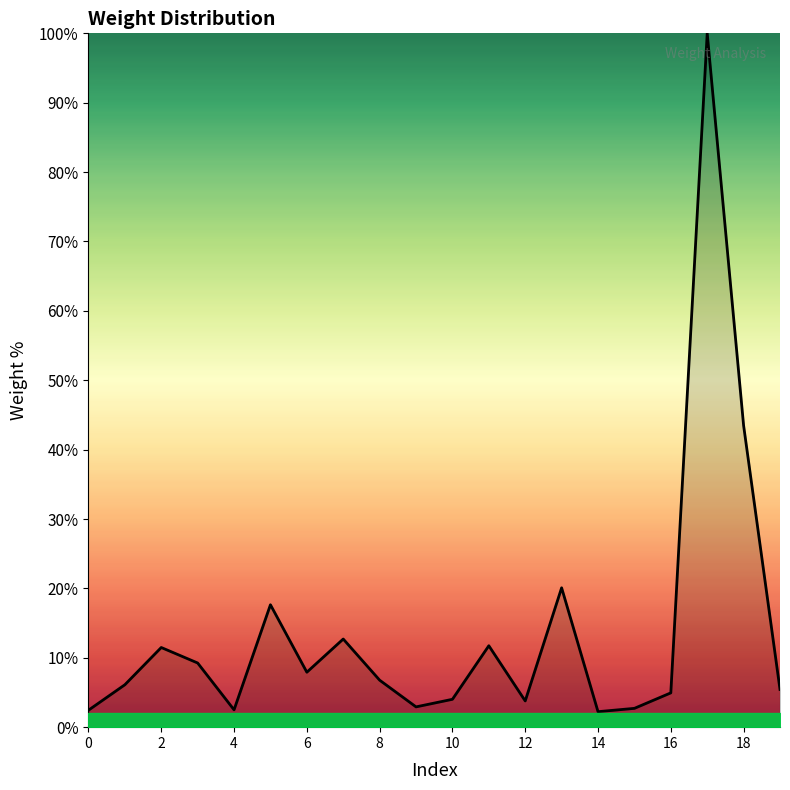

What is the difference between the maximum and minimum values?

97.8